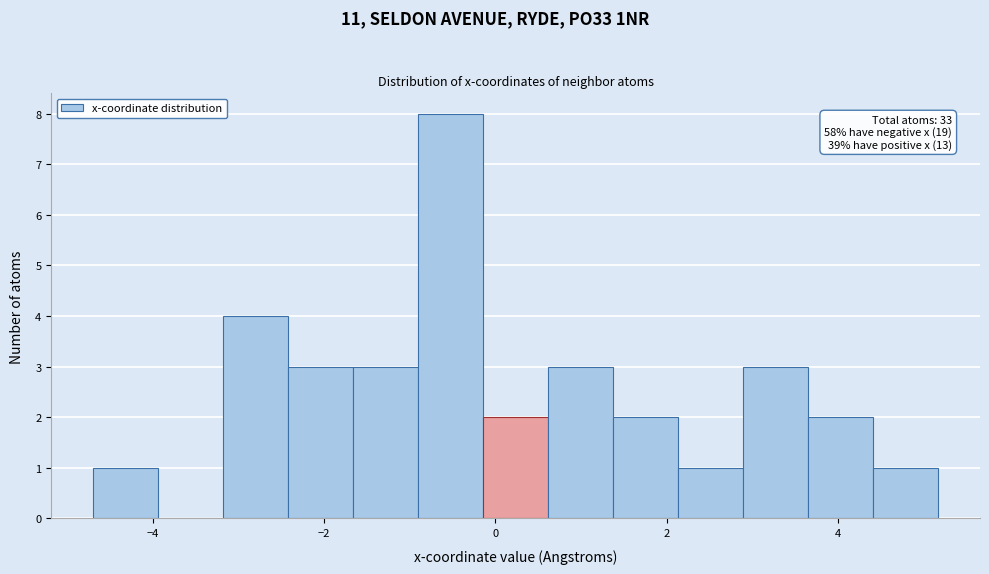

Around what value on the x-axis is the tallest bar? Give the approximate position of its centre, as read against the axis.

-0.6